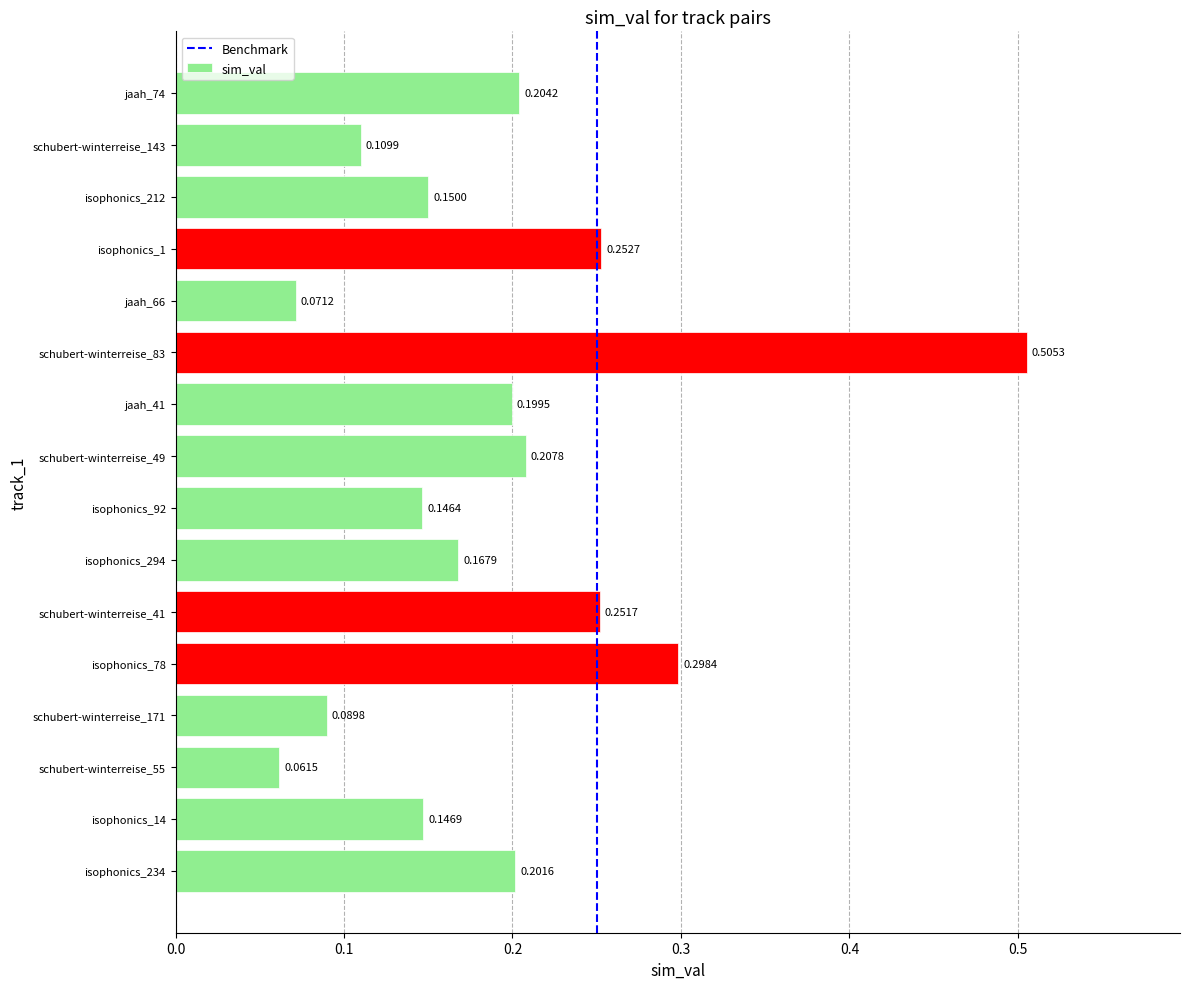

True or false: the data shows 0.0 at jaah_66.

False